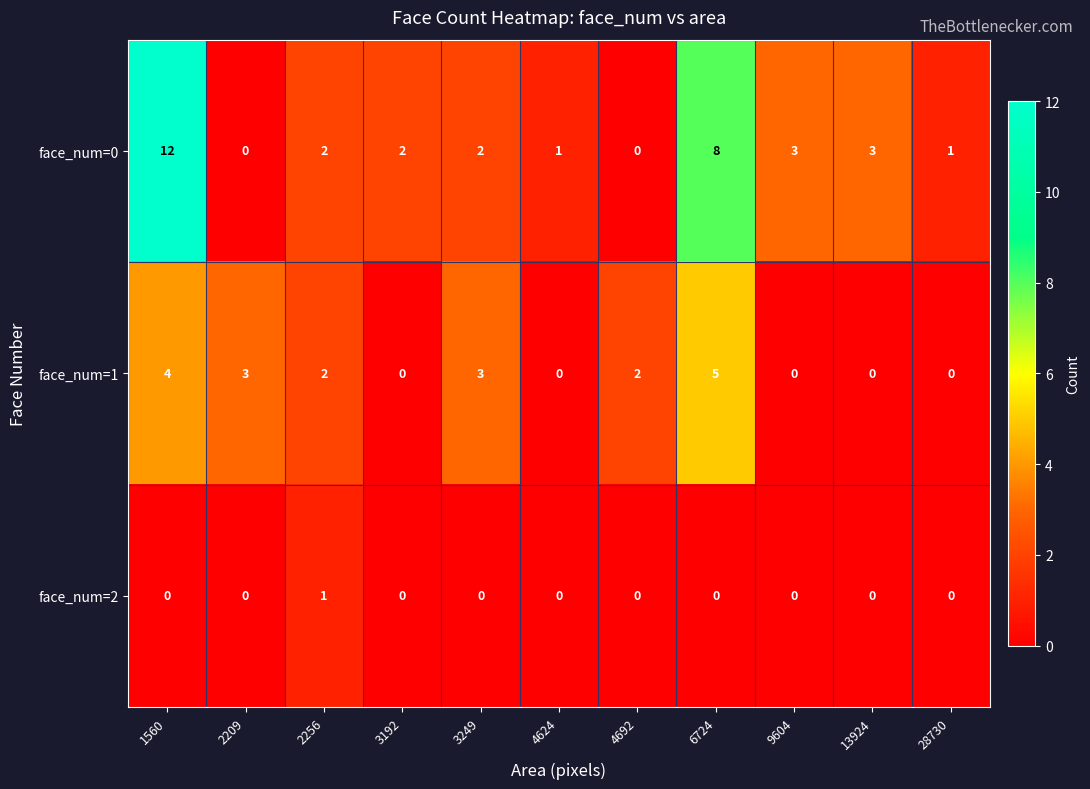

Rank the series by their average value, from highest to lowest.

face_num=0, face_num=1, face_num=2